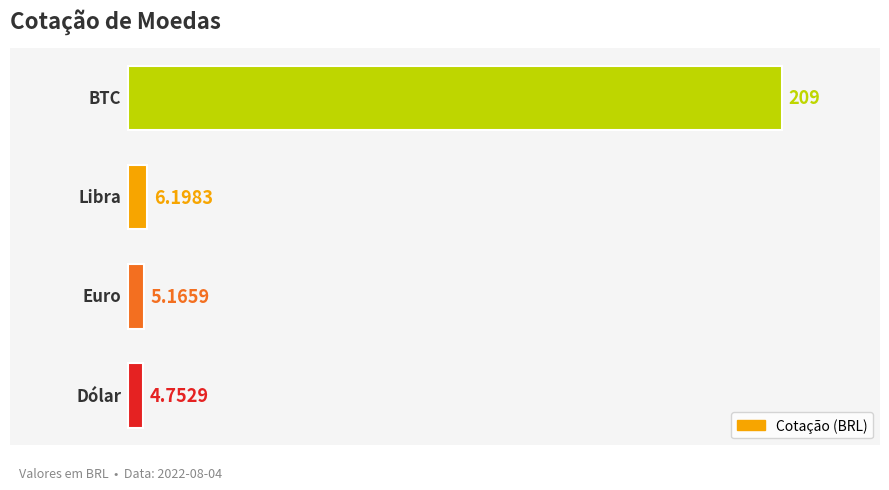

What is the difference between the maximum and minimum values?

204.2